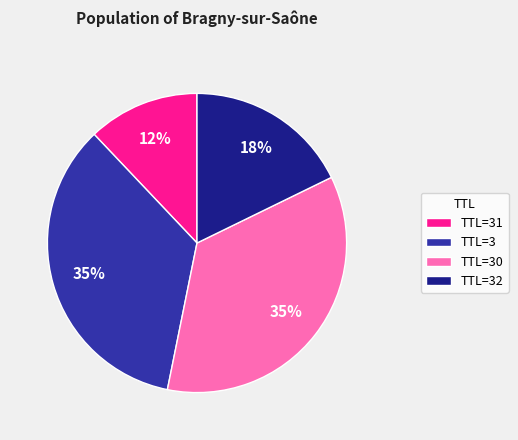

What is the ratio of the value at TTL=31 to the value at TTL=30?

0.3